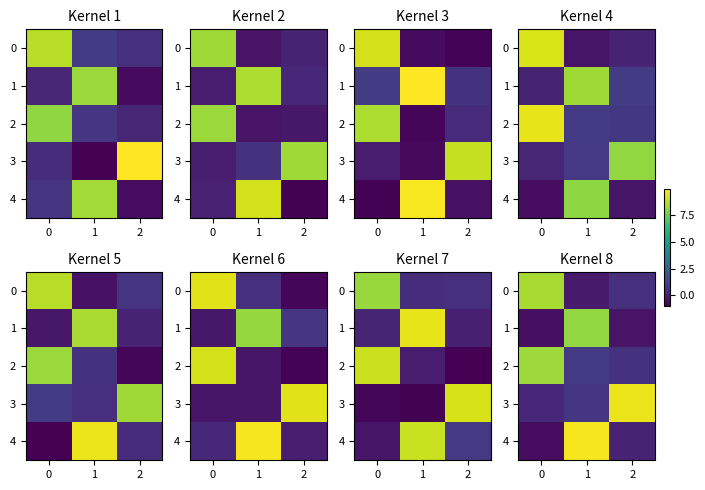

What is the maximum value shown in the chart?

9.8